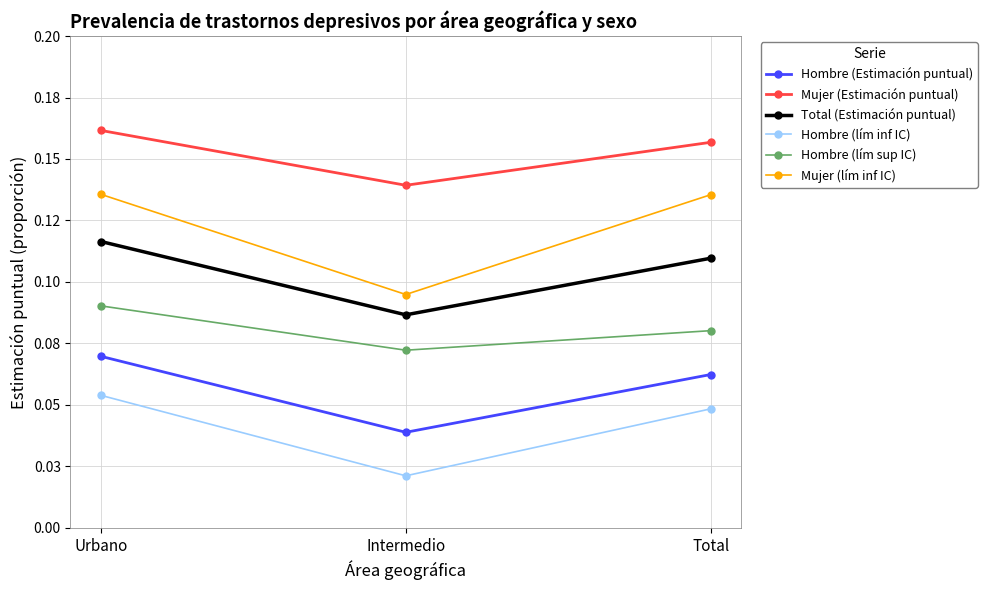

What is the maximum value shown in the chart?

0.2